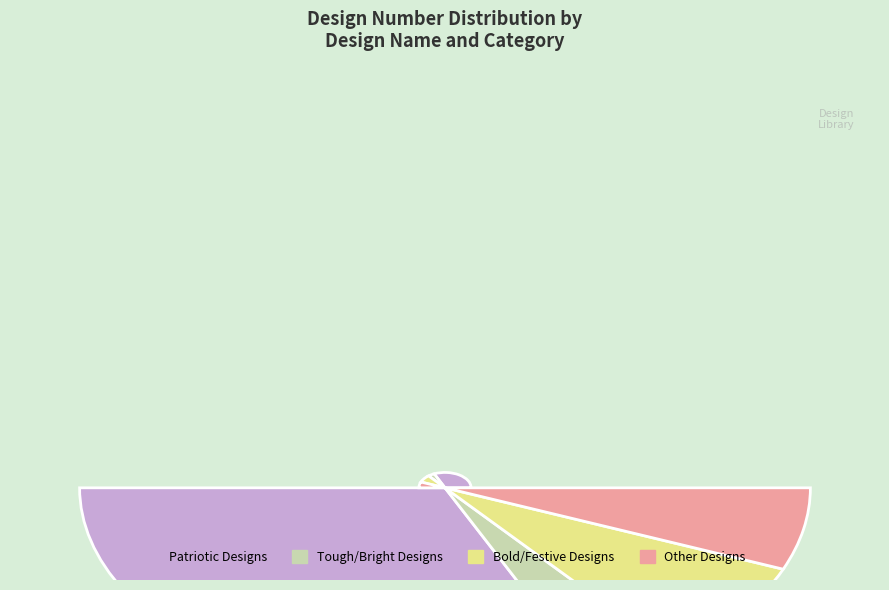

True or false: Support Labor accounts for 1% of the total.

False